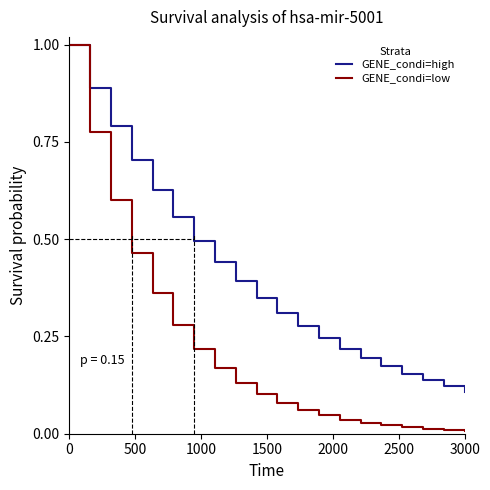

Which series has the largest range (max minus min)?

GENE_condi=low